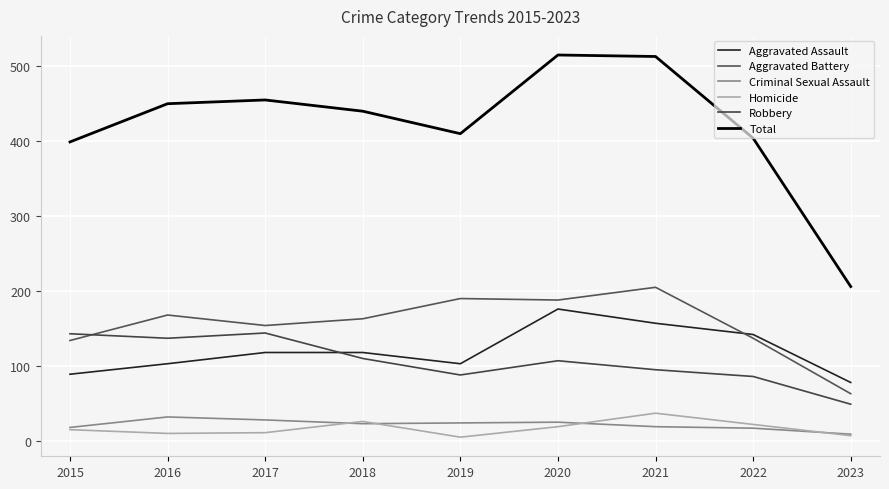

What is the highest value of the Aggravated Assault series?

176